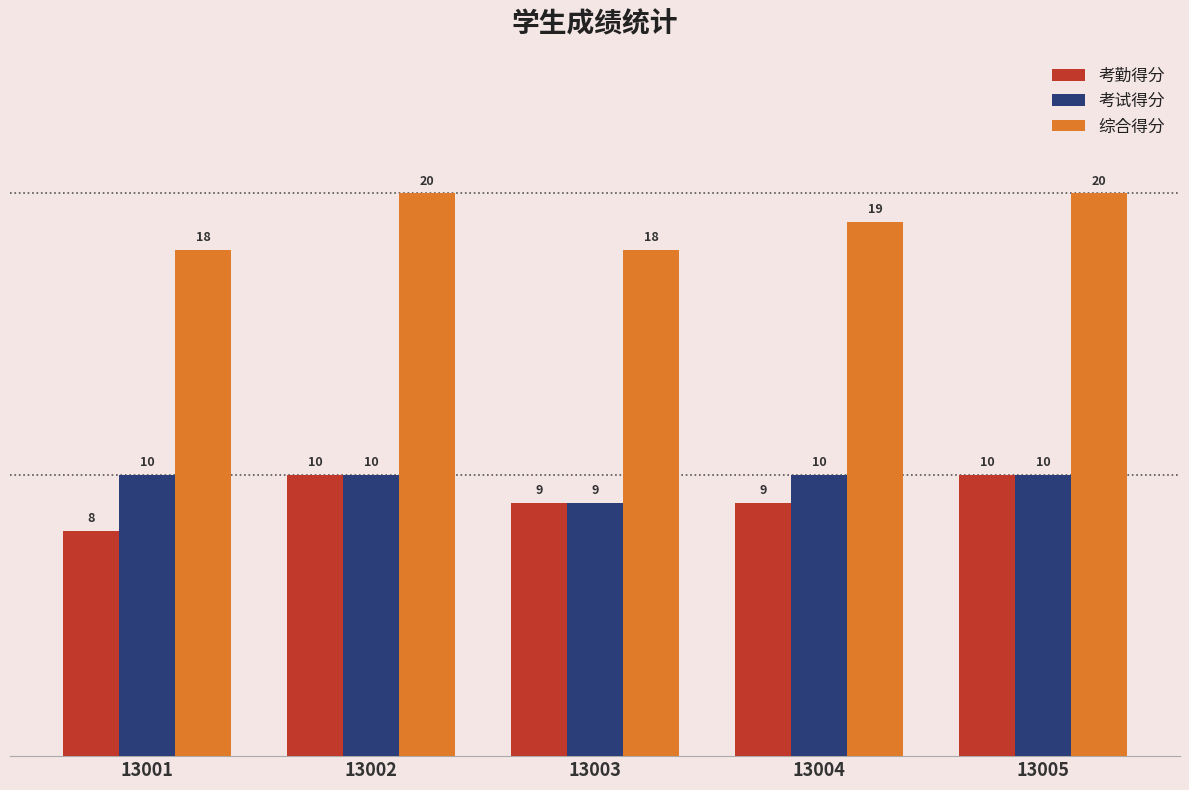

What is the difference between the highest and lowest values at 13003?

9